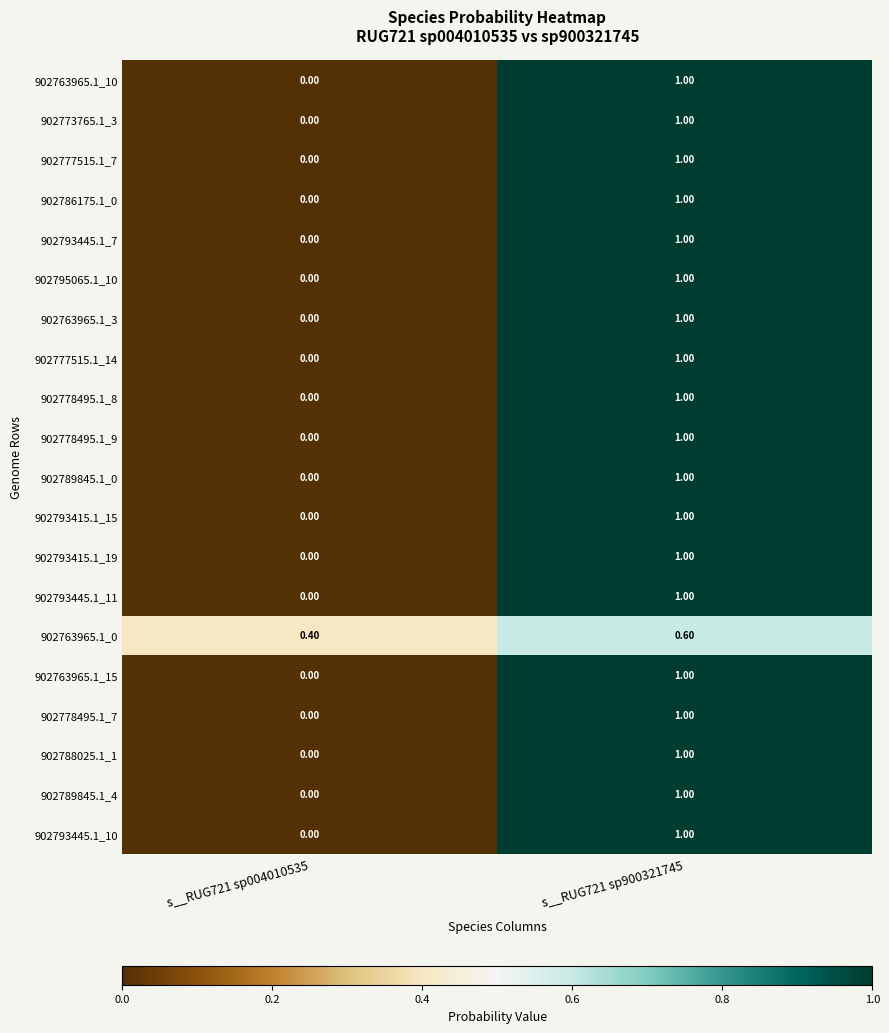

At which category is the sum across all series the highest?

s__RUG721 sp900321745